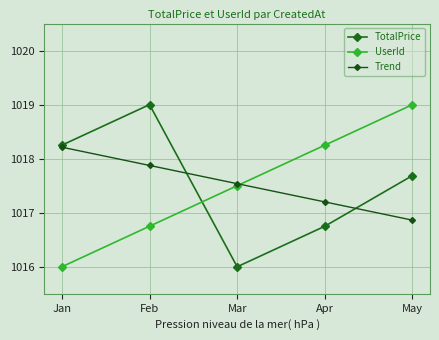

What is the value of the TotalPrice point at the 1st from the left?

1018.2